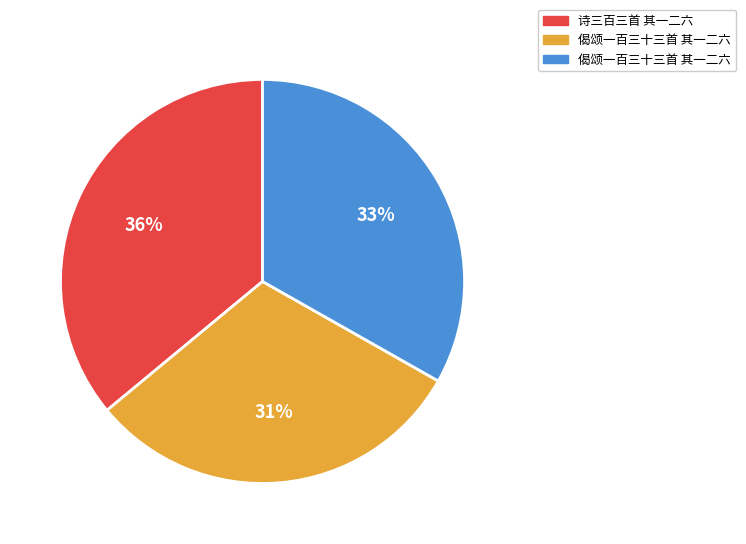

Count the number of slices in the pie.

3